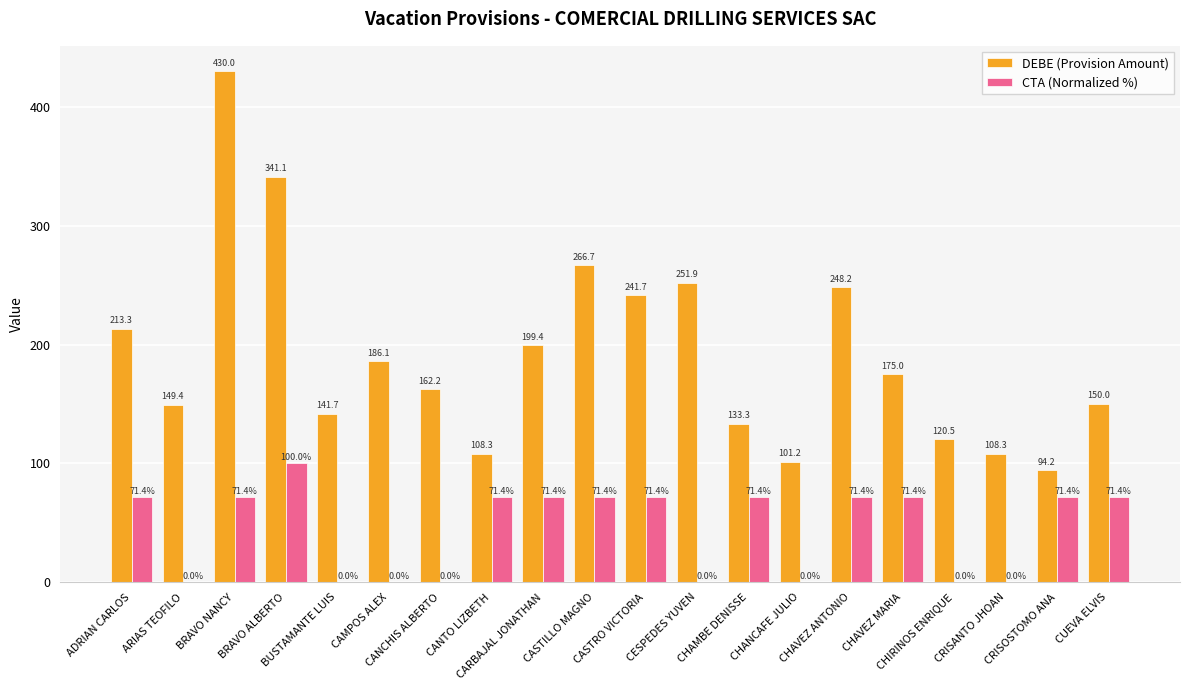

Does the chart contain stacked bars?

No